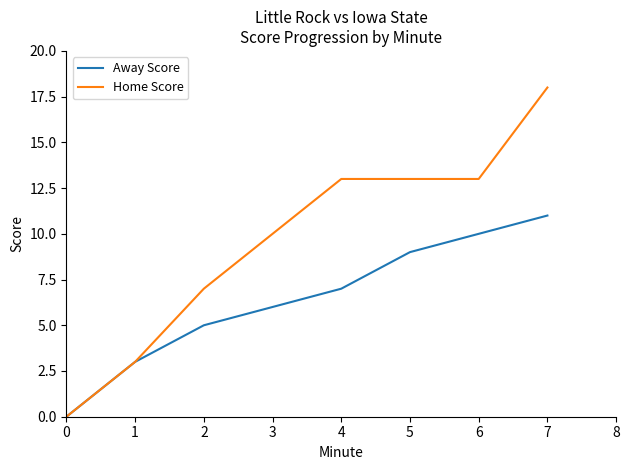

Is it true that Home Score equals 3 at 2?

False